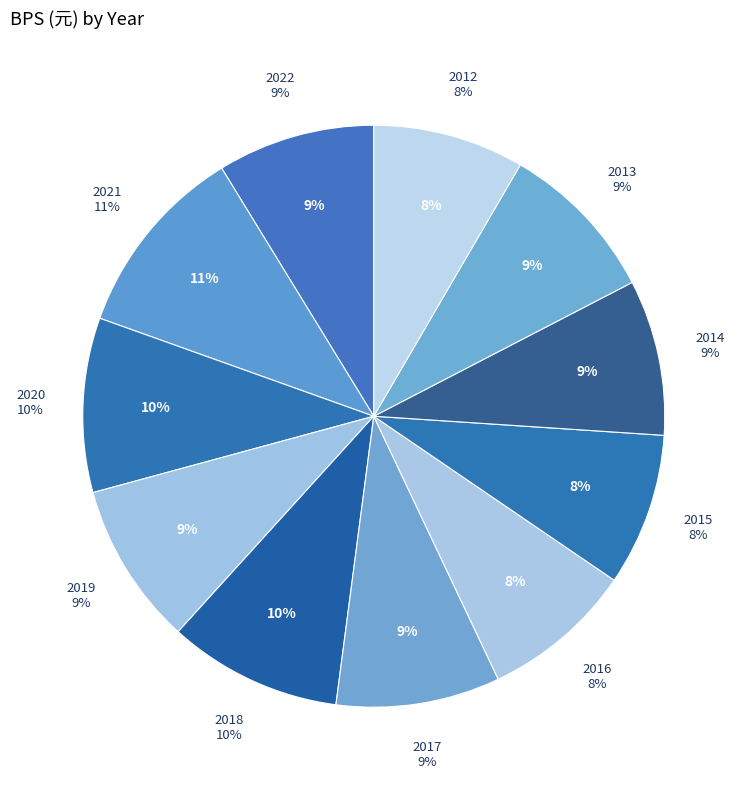

Count the number of slices in the pie.

11